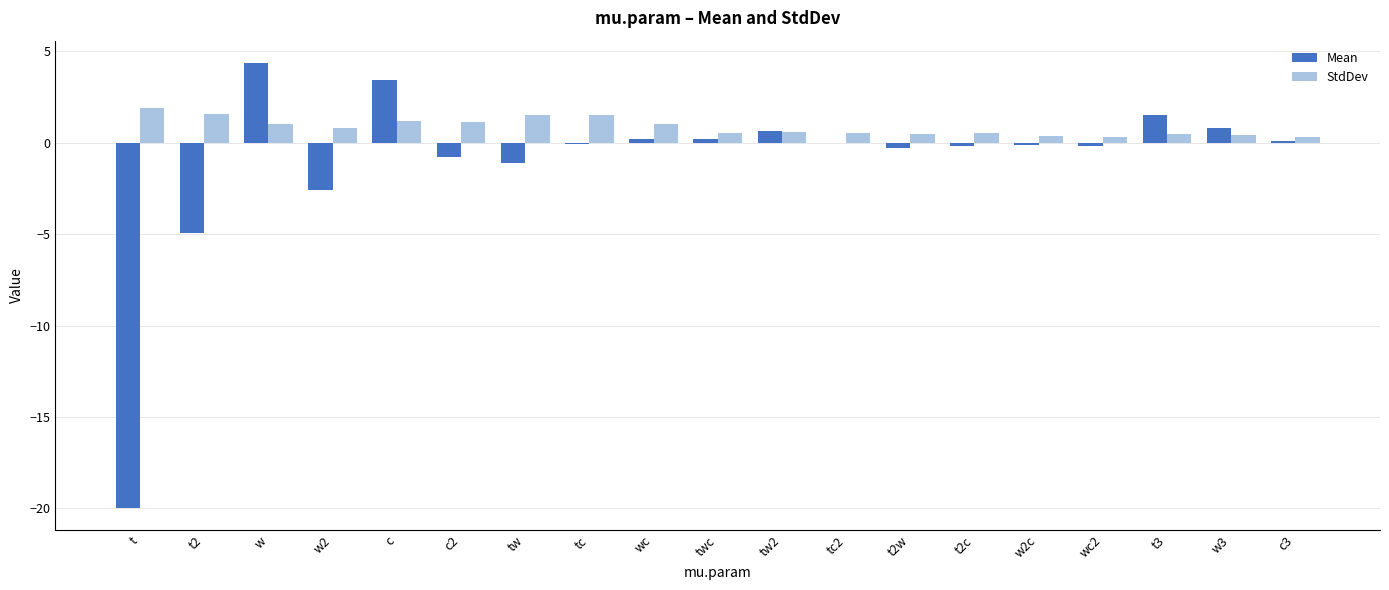

Which series has the largest total across all categories?

StdDev